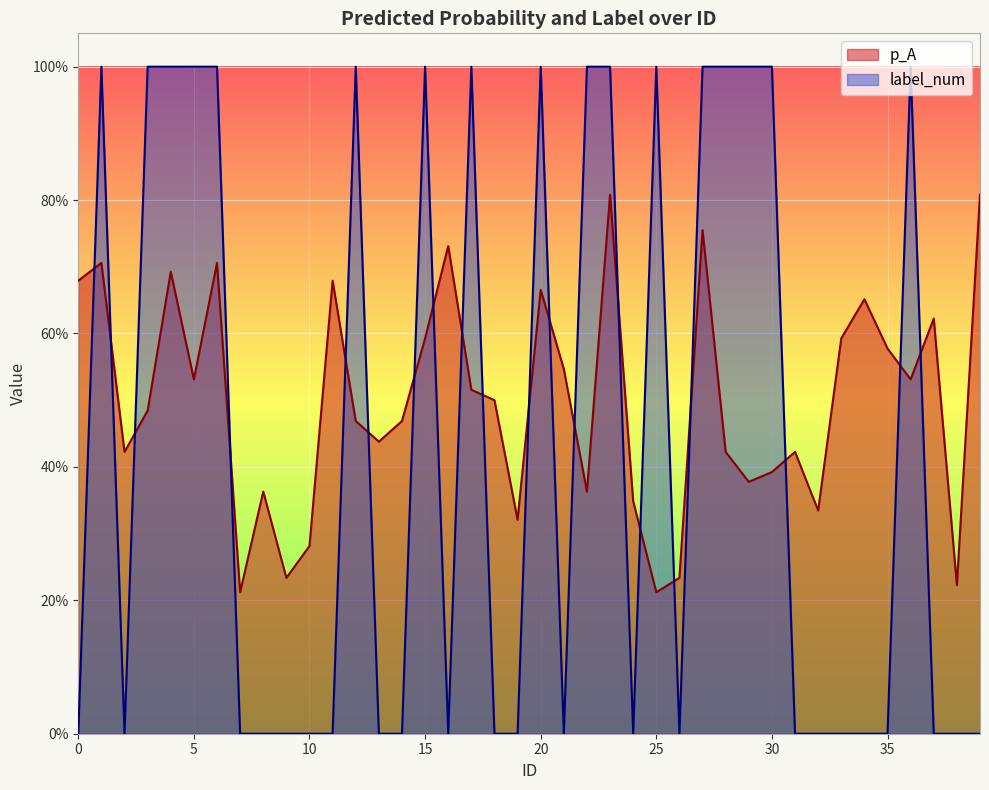

How many values in the label_num series exceed 0?

17